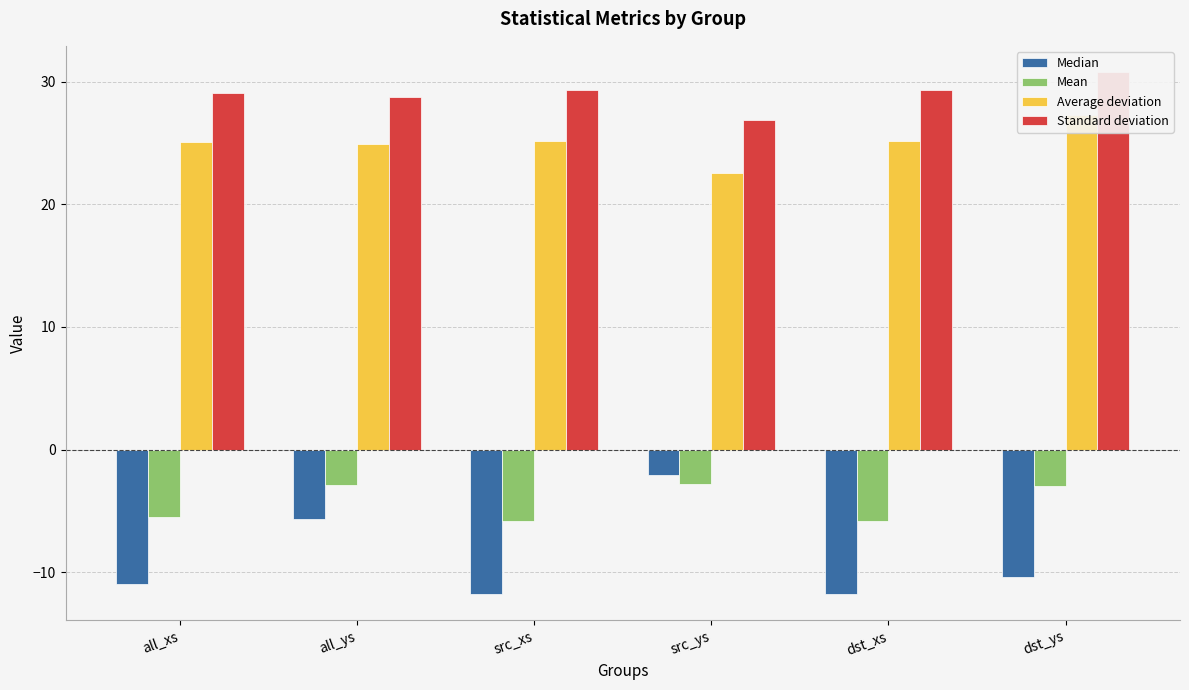

What is the value of the Median bar at the 6th from the left?

-10.4